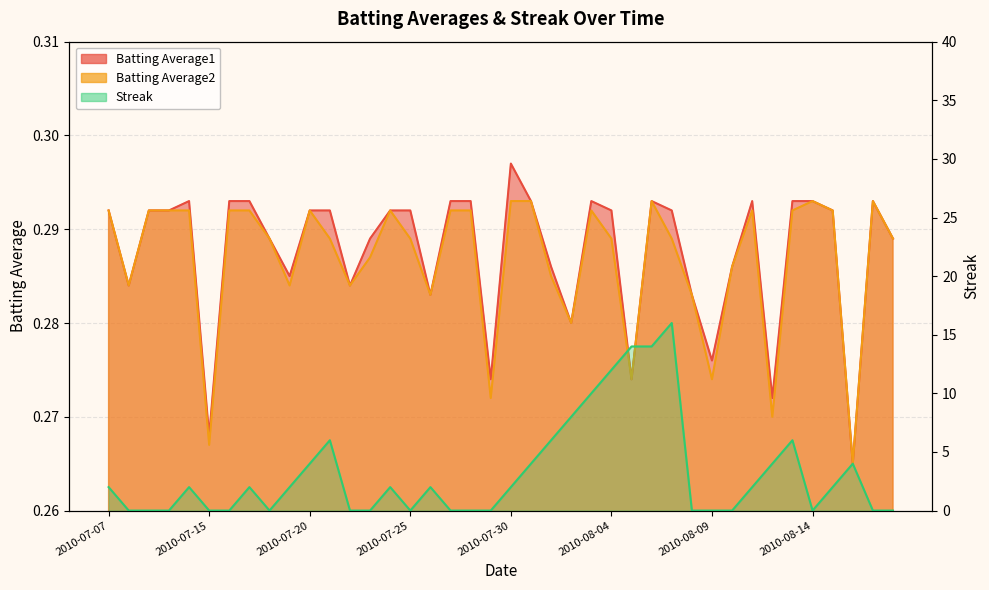

Reading left to right, extract all data points from this chart.

Batting Average1: 2010-07-07=0.3	2010-07-08=0.3	2010-07-09=0.3	2010-07-10=0.3	2010-07-11=0.3	2010-07-15=0.3	2010-07-16=0.3	2010-07-17=0.3	2010-07-18=0.3	2010-07-19=0.3	2010-07-20=0.3	2010-07-21=0.3	2010-07-22=0.3	2010-07-23=0.3	2010-07-24=0.3	2010-07-25=0.3	2010-07-26=0.3	2010-07-27=0.3	2010-07-28=0.3	2010-07-29=0.3	2010-07-30=0.3	2010-07-31=0.3	2010-08-01=0.3	2010-08-02=0.3	2010-08-03=0.3	2010-08-04=0.3	2010-08-05=0.3	2010-08-06=0.3	2010-08-07=0.3	2010-08-08=0.3	2010-08-09=0.3	2010-08-10=0.3	2010-08-11=0.3	2010-08-12=0.3	2010-08-13=0.3	2010-08-14=0.3	2010-08-15=0.3	2010-08-16=0.3	2010-08-17=0.3	2010-08-18=0.3
Batting Average2: 2010-07-07=0.3	2010-07-08=0.3	2010-07-09=0.3	2010-07-10=0.3	2010-07-11=0.3	2010-07-15=0.3	2010-07-16=0.3	2010-07-17=0.3	2010-07-18=0.3	2010-07-19=0.3	2010-07-20=0.3	2010-07-21=0.3	2010-07-22=0.3	2010-07-23=0.3	2010-07-24=0.3	2010-07-25=0.3	2010-07-26=0.3	2010-07-27=0.3	2010-07-28=0.3	2010-07-29=0.3	2010-07-30=0.3	2010-07-31=0.3	2010-08-01=0.3	2010-08-02=0.3	2010-08-03=0.3	2010-08-04=0.3	2010-08-05=0.3	2010-08-06=0.3	2010-08-07=0.3	2010-08-08=0.3	2010-08-09=0.3	2010-08-10=0.3	2010-08-11=0.3	2010-08-12=0.3	2010-08-13=0.3	2010-08-14=0.3	2010-08-15=0.3	2010-08-16=0.3	2010-08-17=0.3	2010-08-18=0.3
Streak: 2010-07-07=2.0	2010-07-08=0.0	2010-07-09=0.0	2010-07-10=0.0	2010-07-11=2.0	2010-07-15=0.0	2010-07-16=0.0	2010-07-17=2.0	2010-07-18=0.0	2010-07-19=2.0	2010-07-20=4.0	2010-07-21=6.0	2010-07-22=0.0	2010-07-23=0.0	2010-07-24=2.0	2010-07-25=0.0	2010-07-26=2.0	2010-07-27=0.0	2010-07-28=0.0	2010-07-29=0.0	2010-07-30=2.0	2010-07-31=4.0	2010-08-01=6.0	2010-08-02=8.0	2010-08-03=10.0	2010-08-04=12.0	2010-08-05=14.0	2010-08-06=14.0	2010-08-07=16.0	2010-08-08=0.0	2010-08-09=0.0	2010-08-10=0.0	2010-08-11=2.0	2010-08-12=4.0	2010-08-13=6.0	2010-08-14=0.0	2010-08-15=2.0	2010-08-16=4.0	2010-08-17=0.0	2010-08-18=0.0